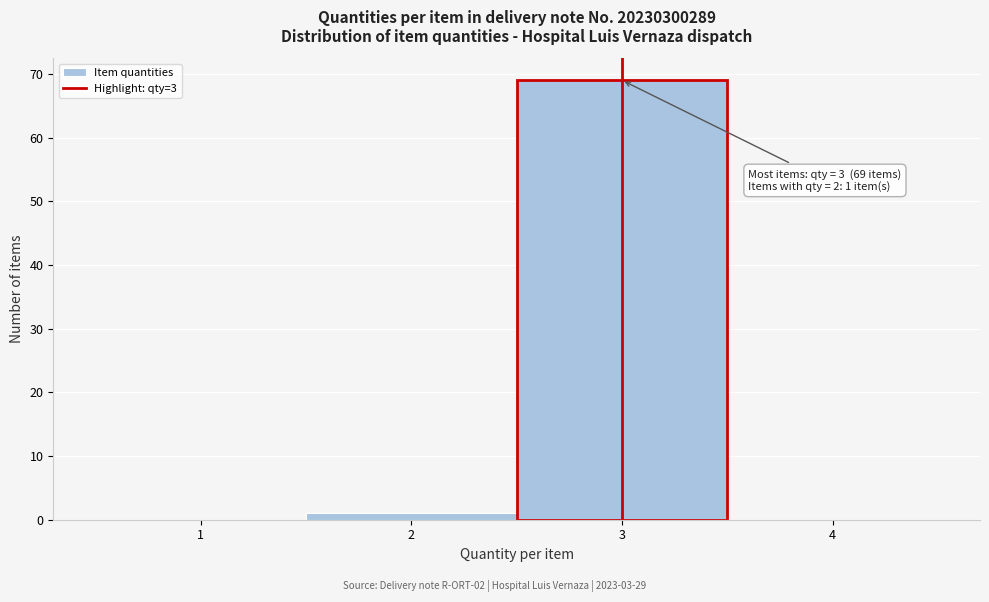

Which range on the x-axis has the tallest bar?

2.5 to 3.5